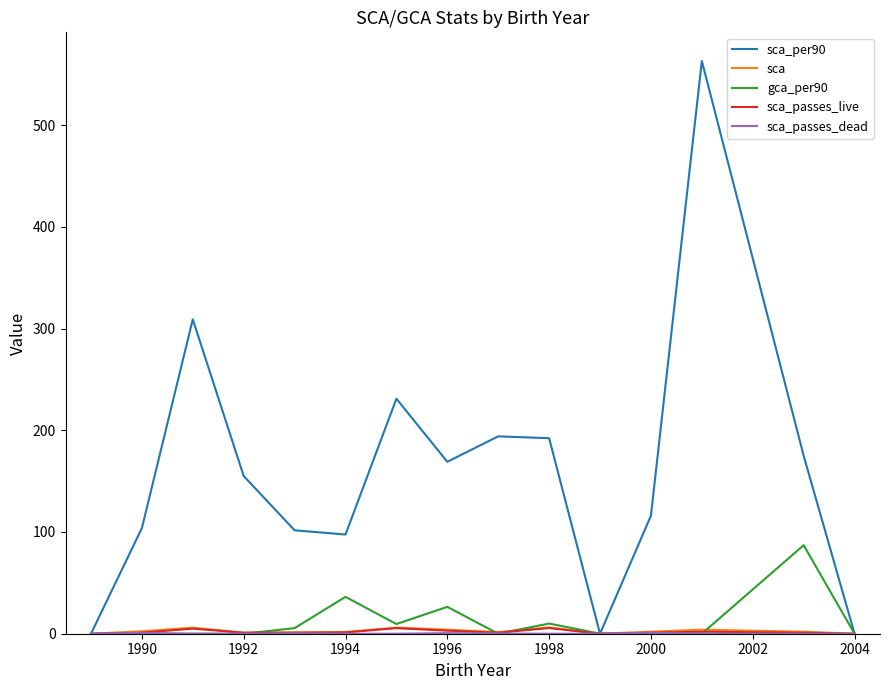

Which series has the largest total across all categories?

sca_per90